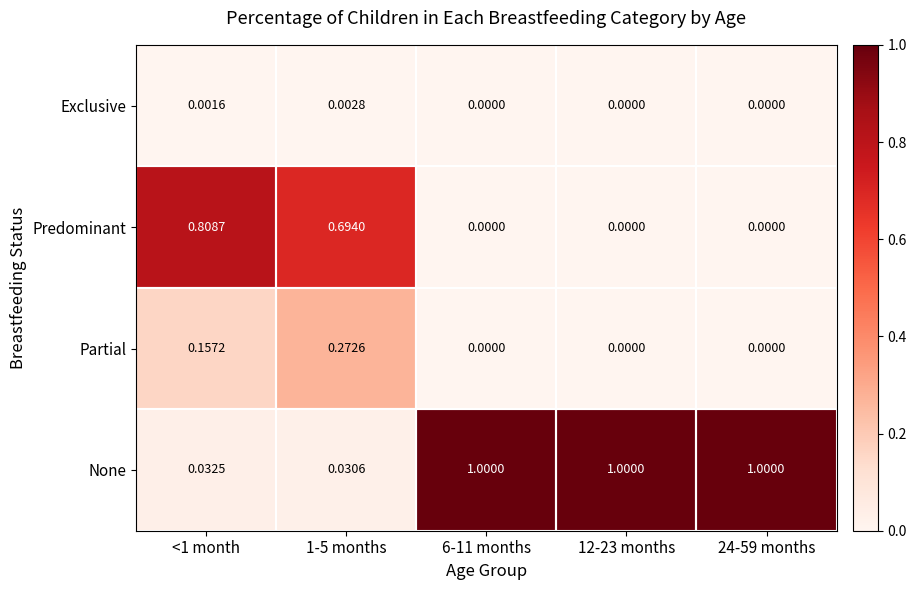

Is the value of None at 12-23 months greater than the value of Predominant at 6-11 months?

Yes